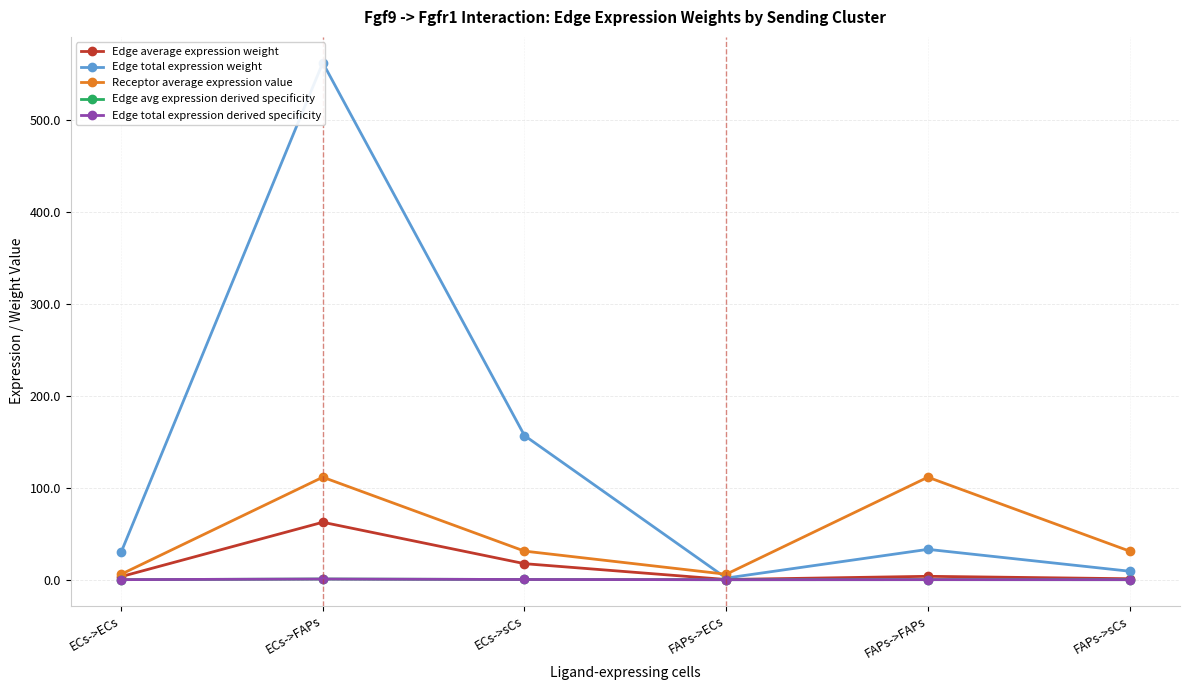

Which series has the largest range (max minus min)?

Edge total expression weight